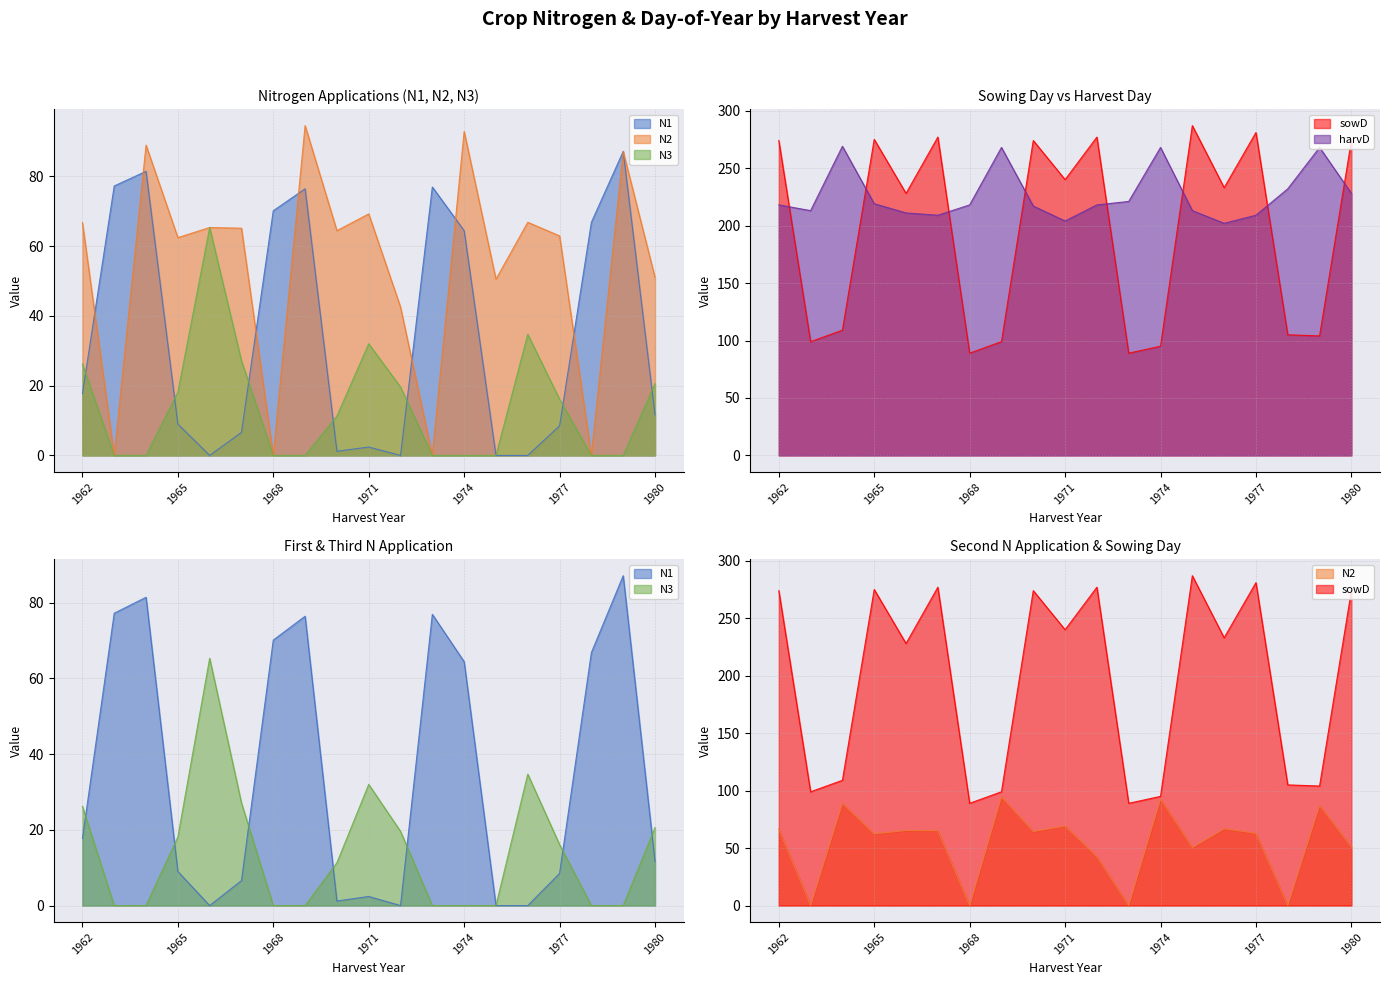

Which series has the largest range (max minus min)?

sowD